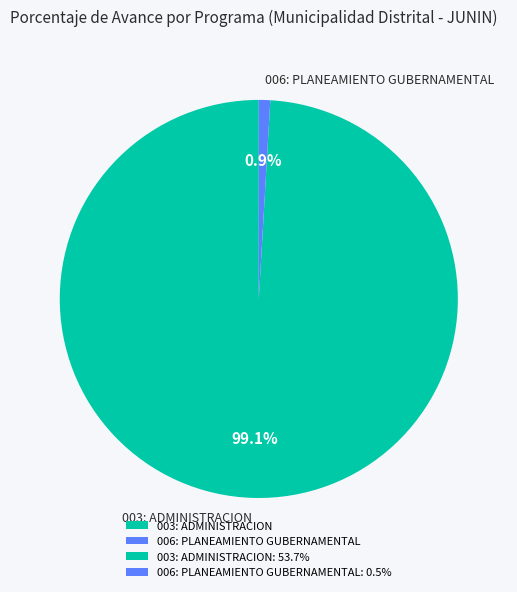

True or false: 006: PLANEAMIENTO GUBERNAMENTAL accounts for 14% of the total.

False